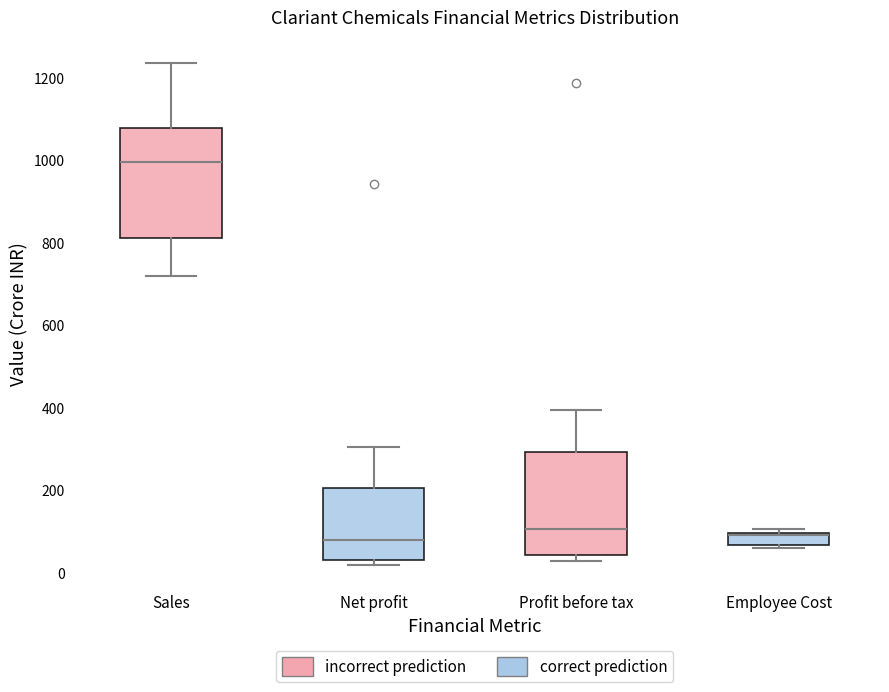

Where is the lower edge of the box for Employee Cost on the y-axis? The values are not printed on the chart, so give them approximately, as read against the axis.

60